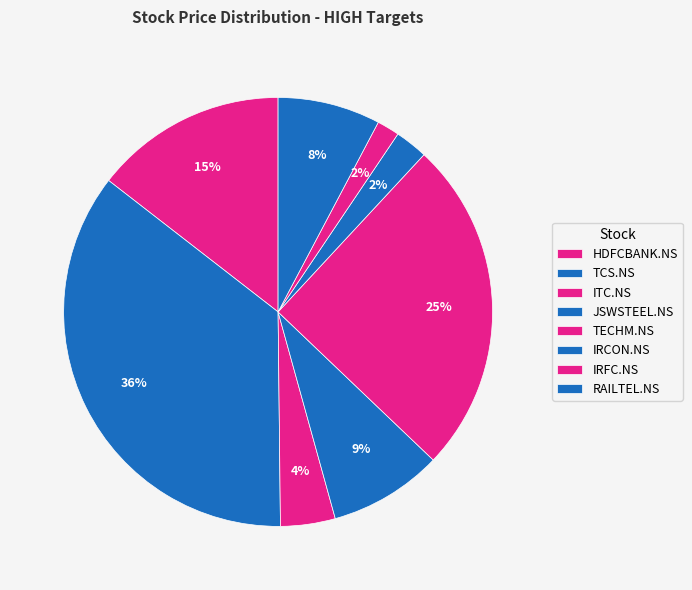

Which has a higher value, TCS.NS or IRCON.NS?

TCS.NS